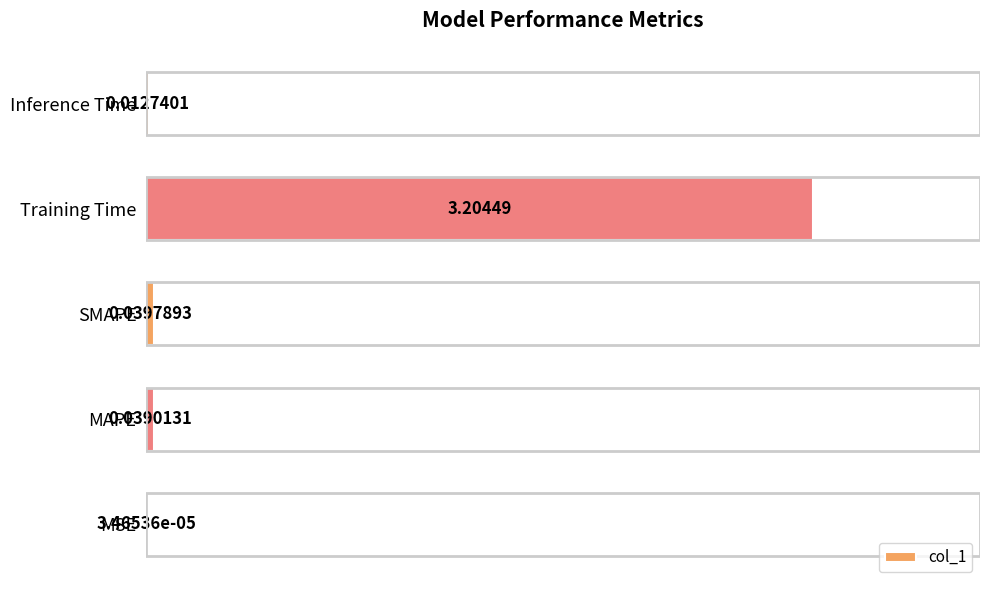

What is the average value?

0.7